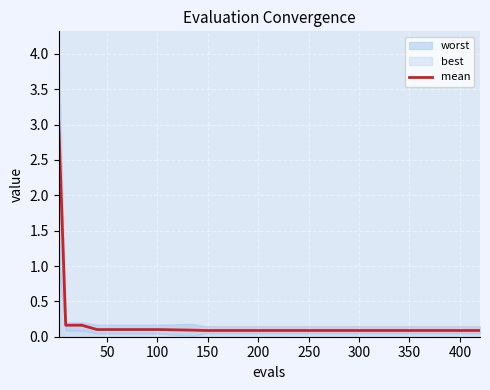

True or false: mean has a value of 0.1 at 100.

True